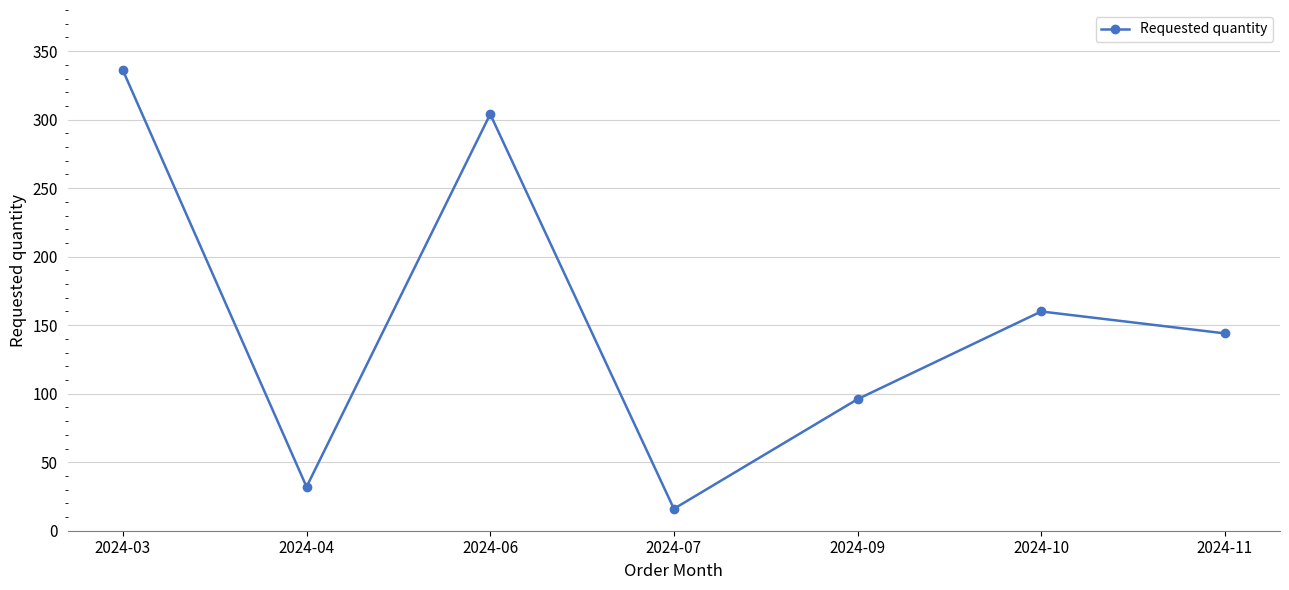

Between 2024-09 and 2024-04, which is larger?

2024-09